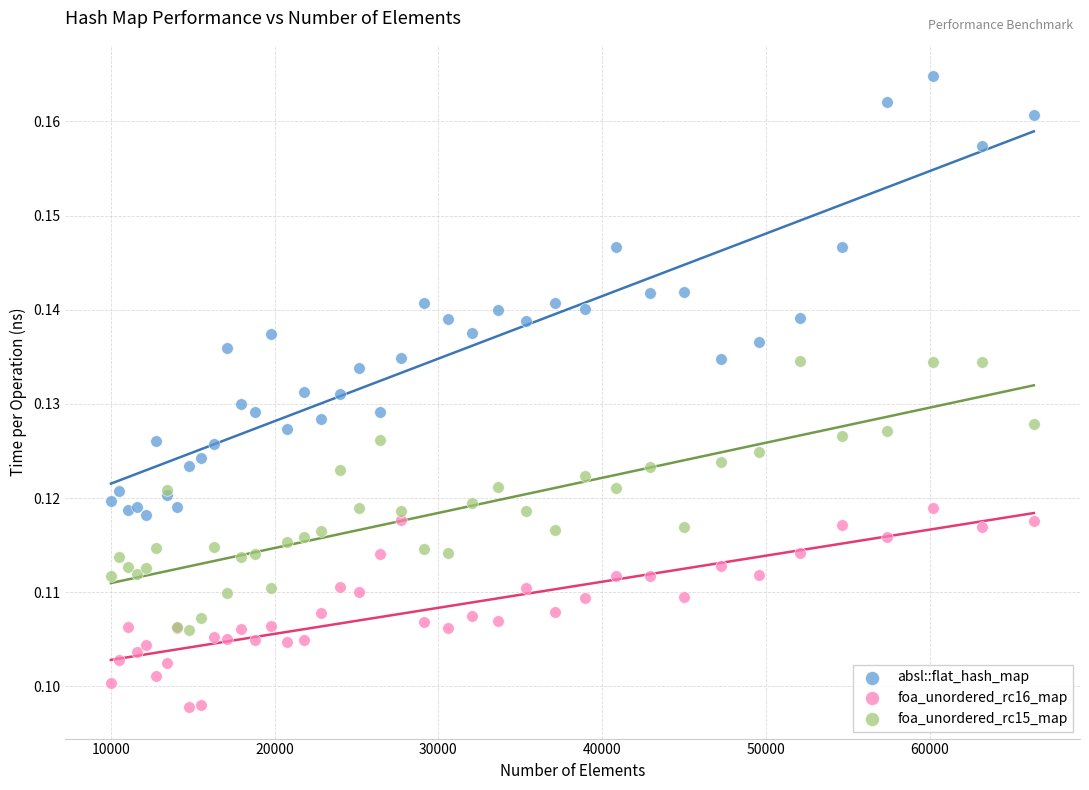

Which series contains the lowest Y value?

foa_unordered_rc16_map